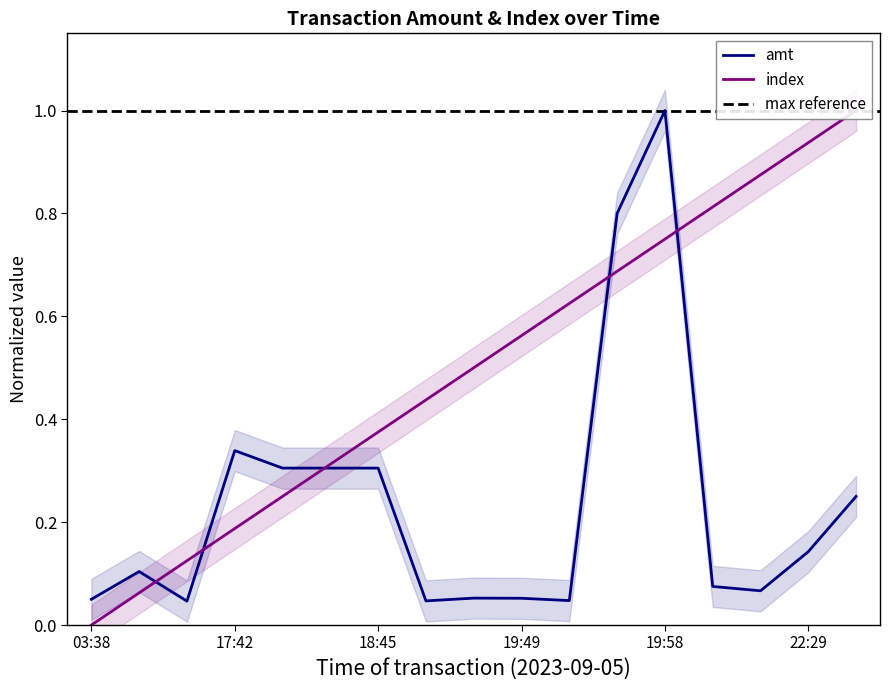

At how many categories does at least one series exceed 0?

17